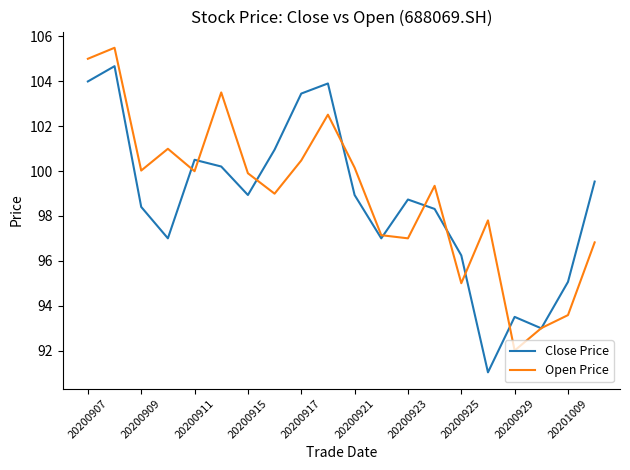

What is the smallest value displayed?

91.0